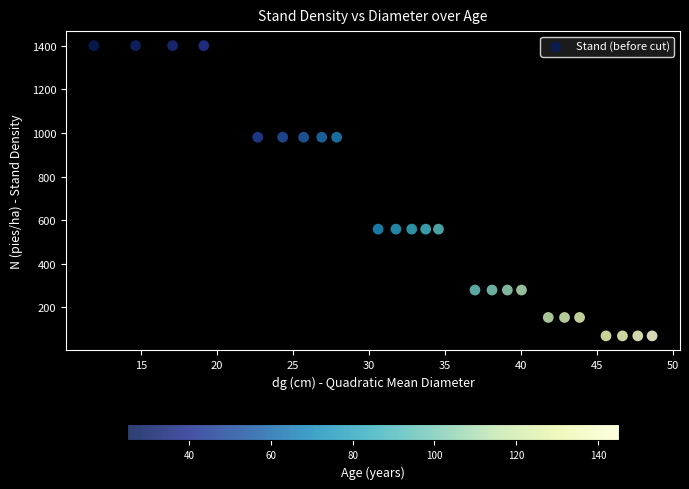

What is the range of X values (max minus min)?

36.7